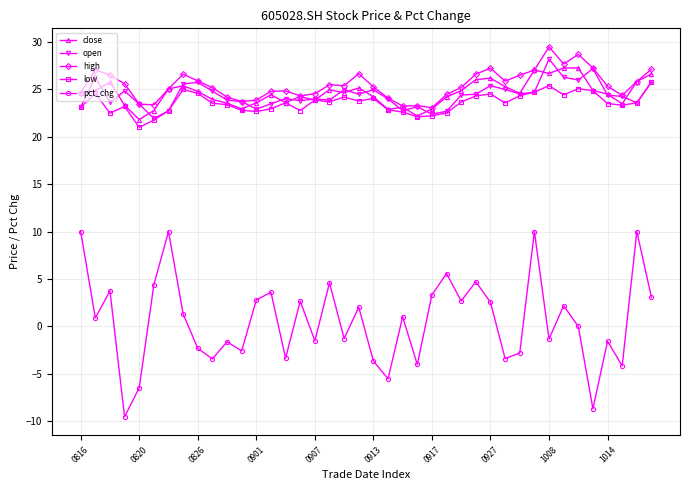

True or false: low has more than 1 interior local peaks.

True